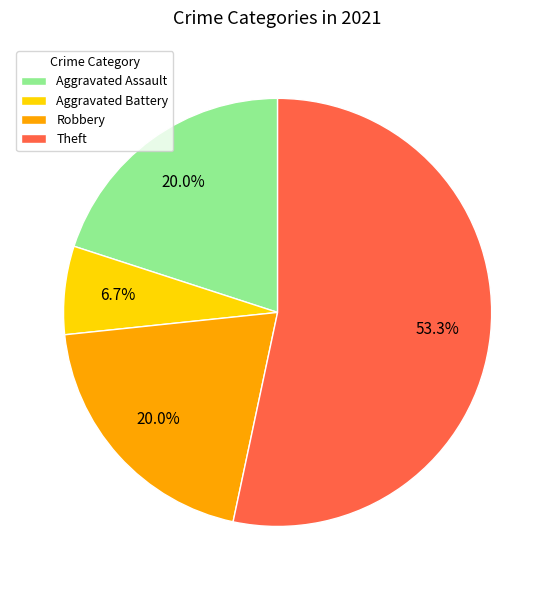

Count the number of slices in the pie.

4